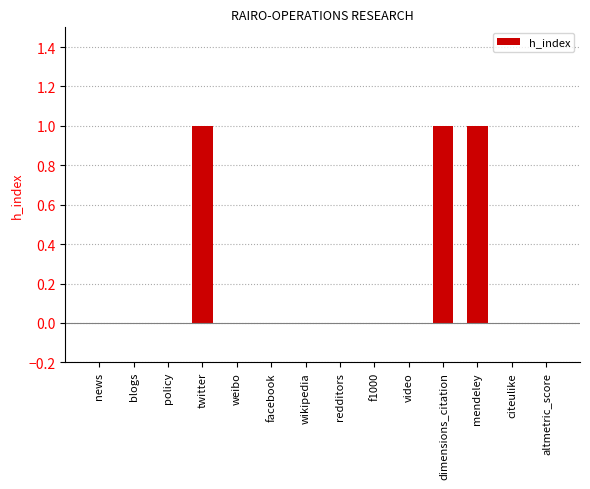

What is the sum of all values?

3